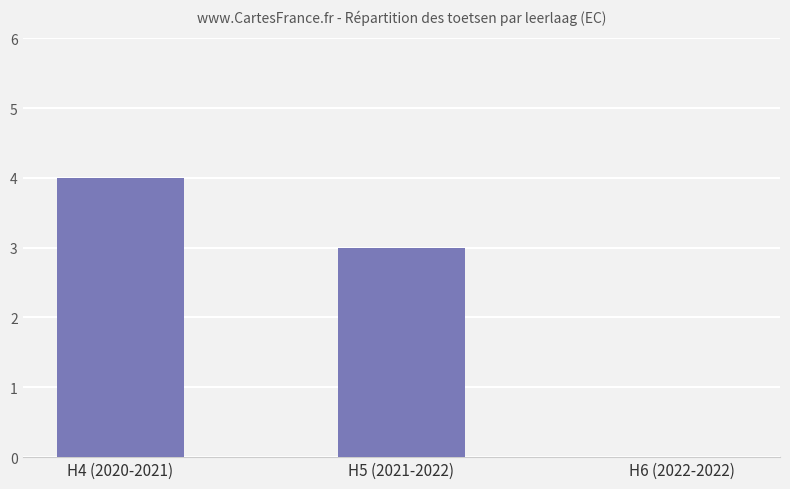

Is it true that the value at H4 (2020-2021) is 2?

False